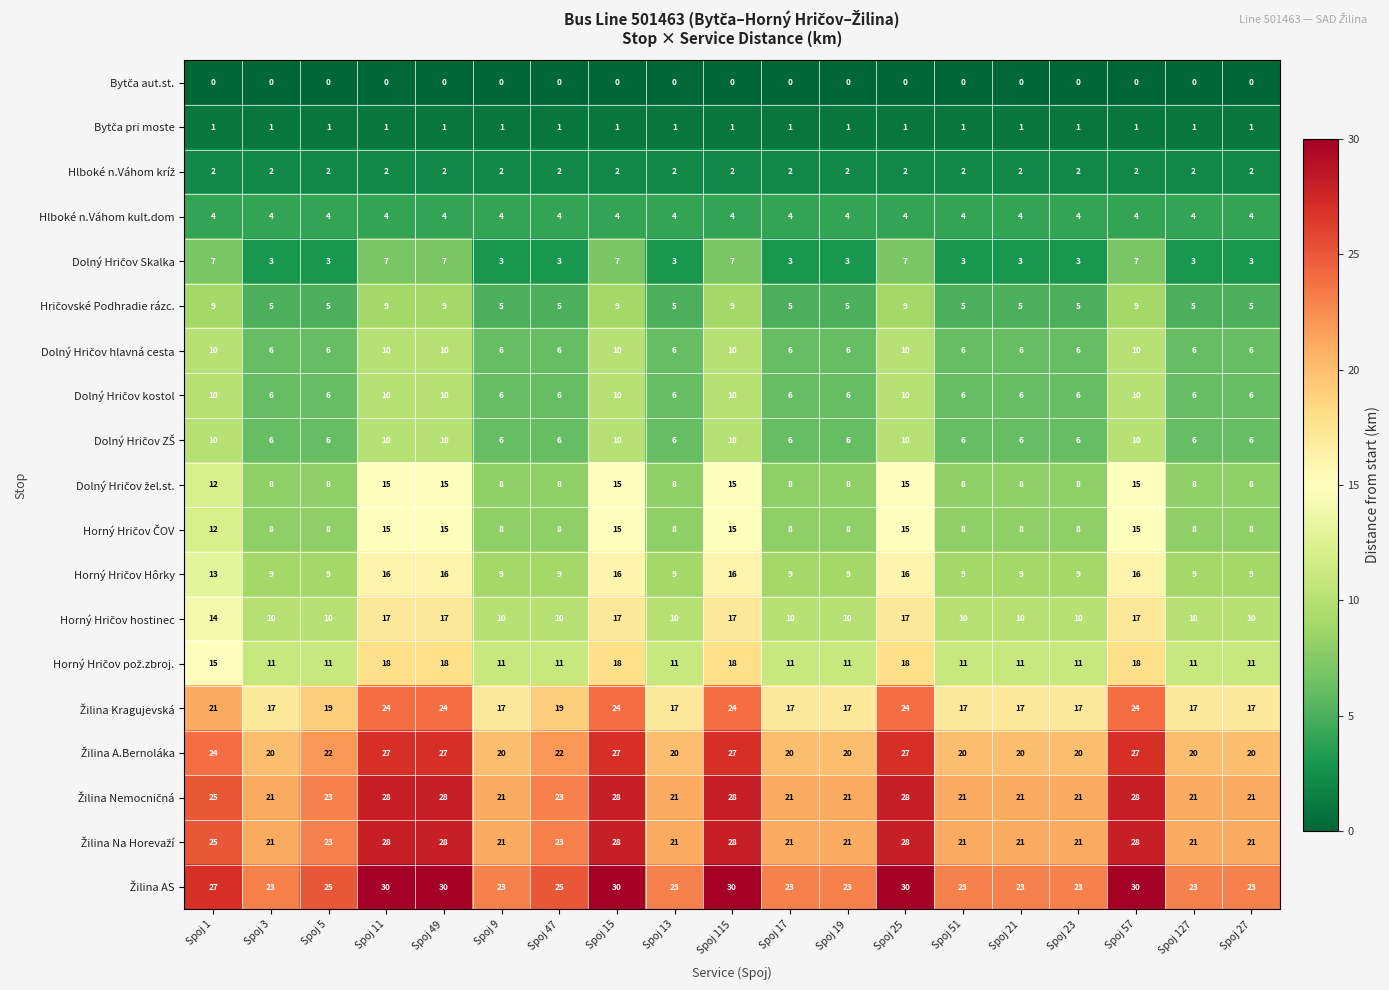

What is the spread (max minus min) of values at Spoj 57?

30